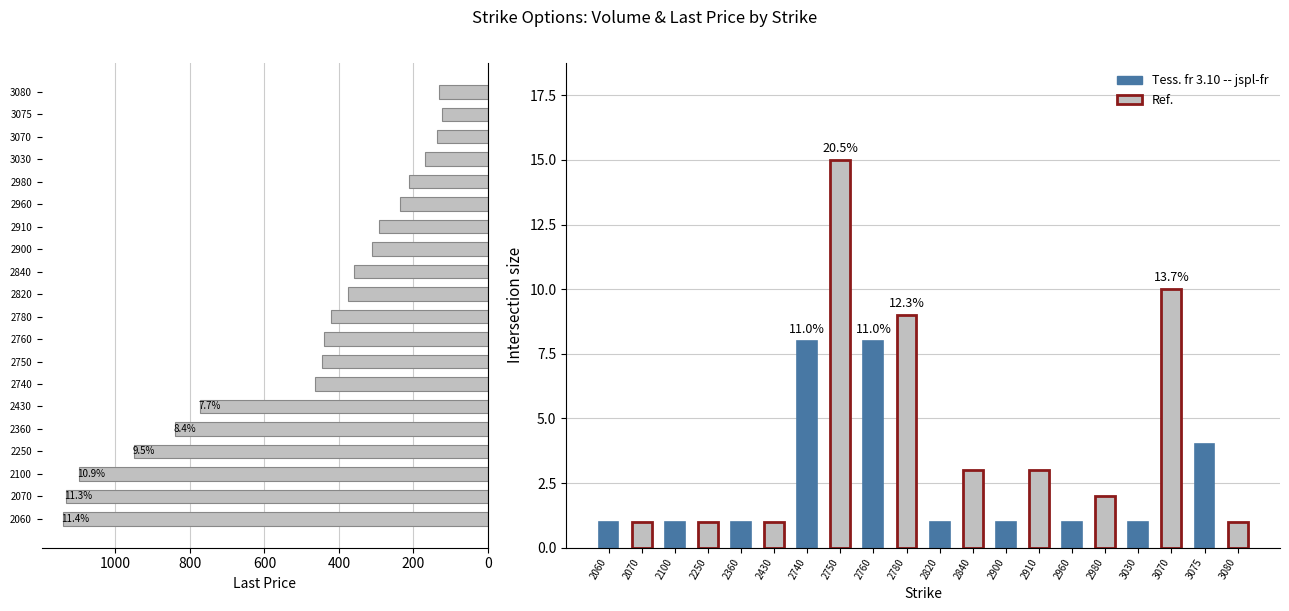

Between 2070 and 3075, which is larger?

2070